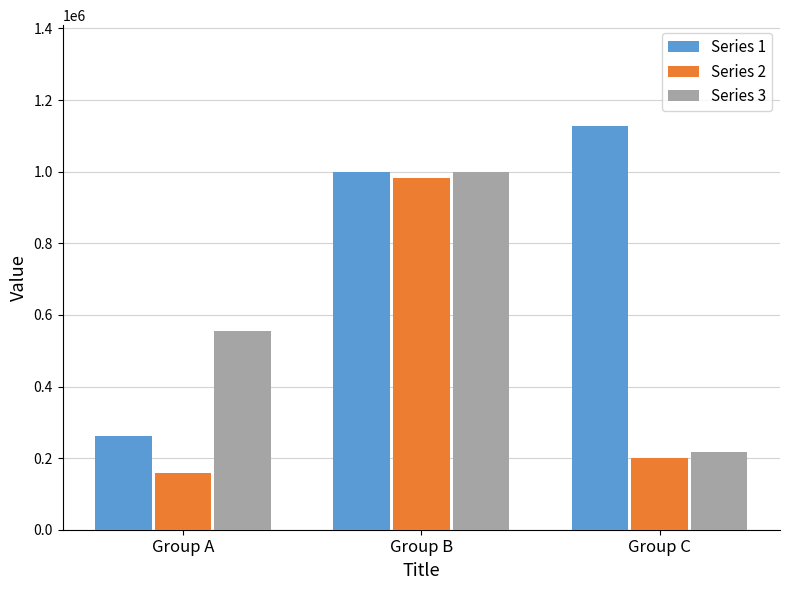

What is the approximate value of Series 2 at Group C?

199135